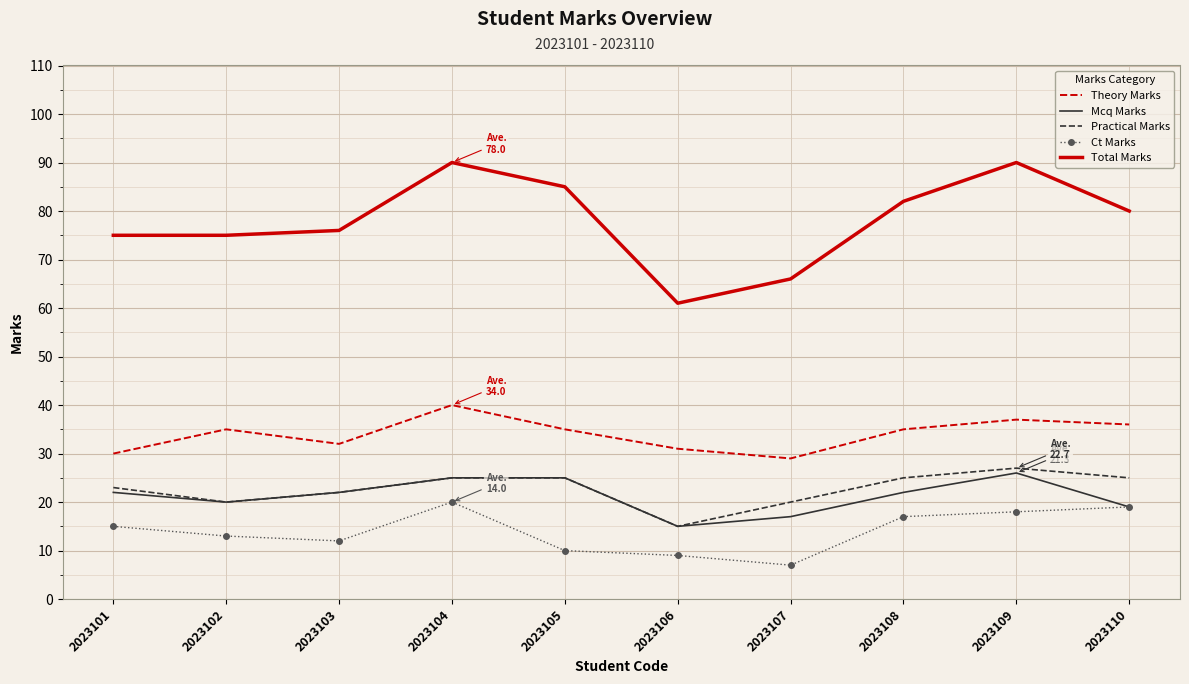

What is the sum of all Total Marks values?

780